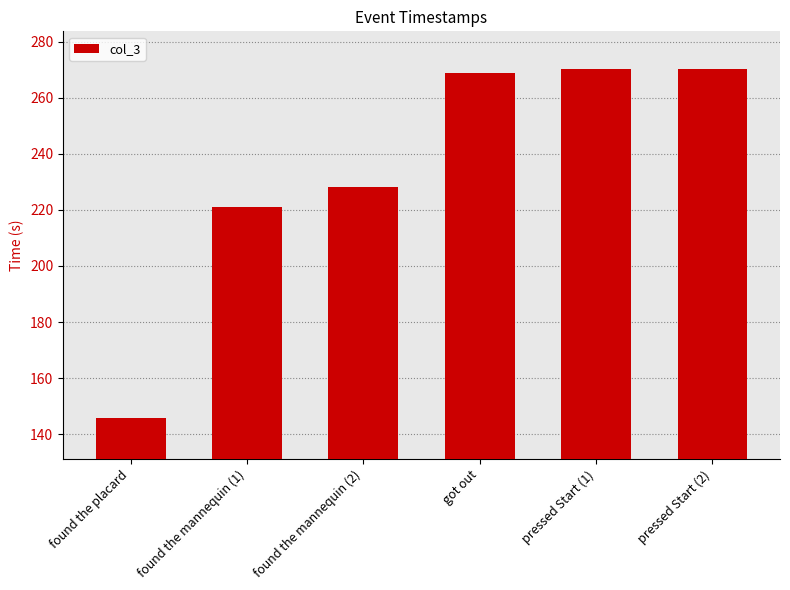

At which category does the chart reach its minimum across all series?

found the placard